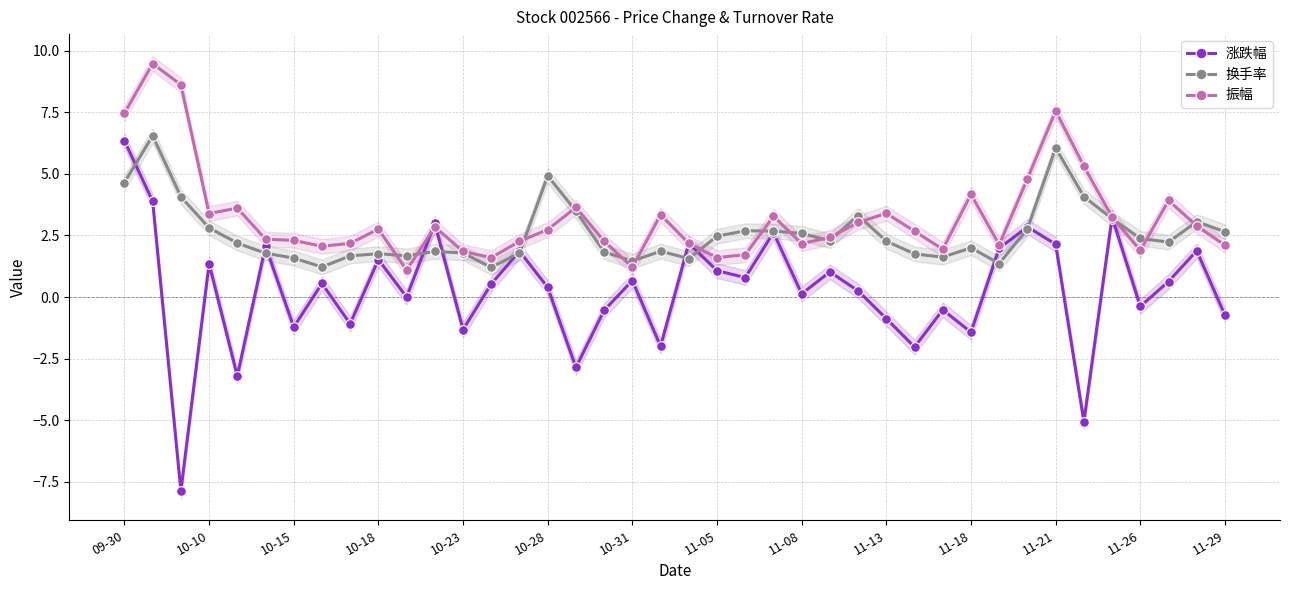

At which label does 涨跌幅 reach its peak?

09-30